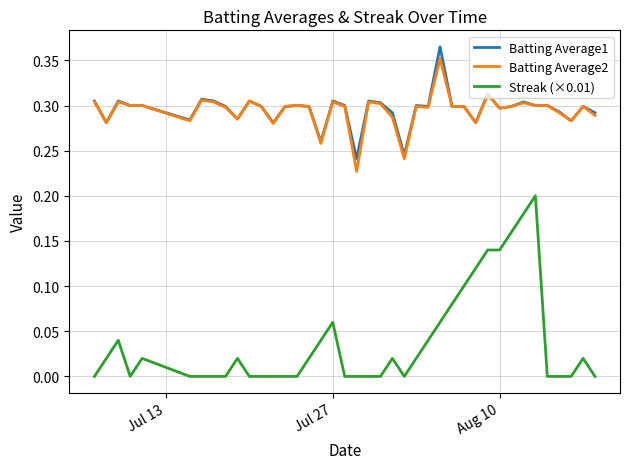

Which series has the widest spread of values?

Streak (×0.01)